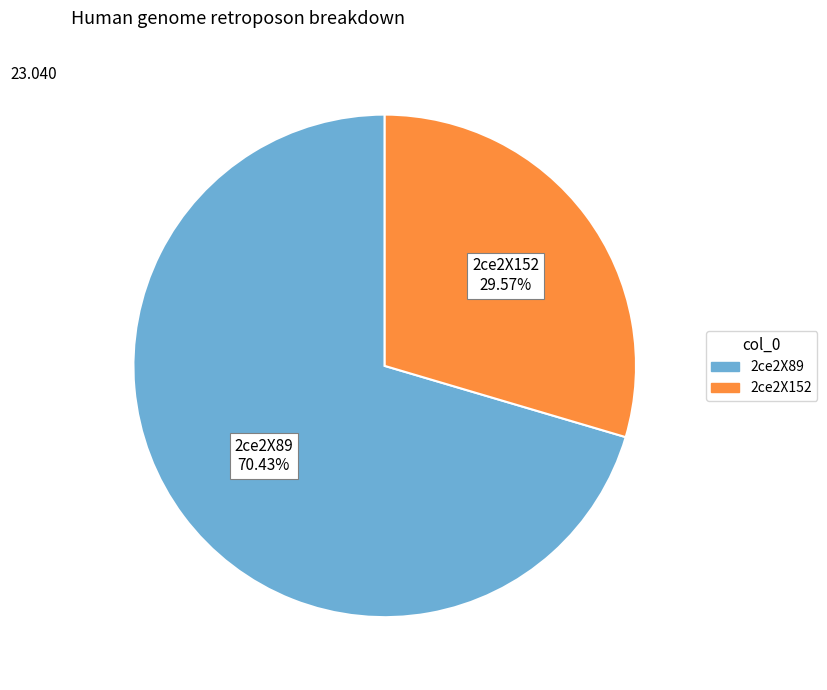

To the nearest percent, what percentage of the pie is 2ce2X152?

30%